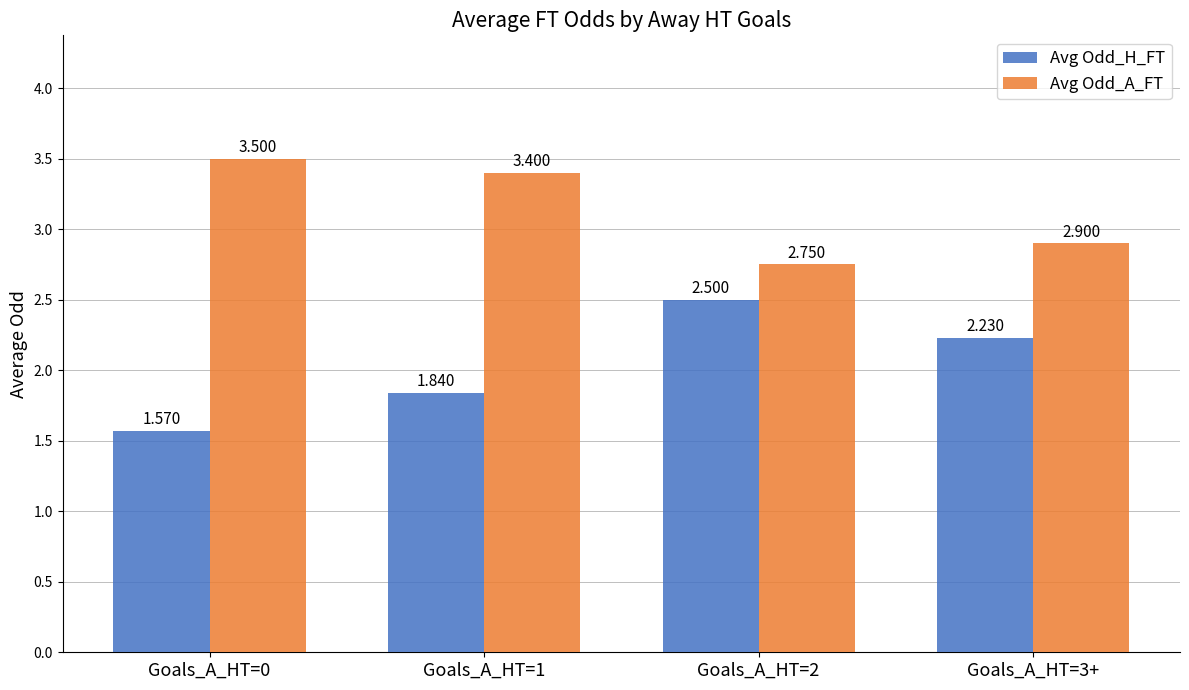

Which series has the widest spread of values?

Avg Odd_H_FT